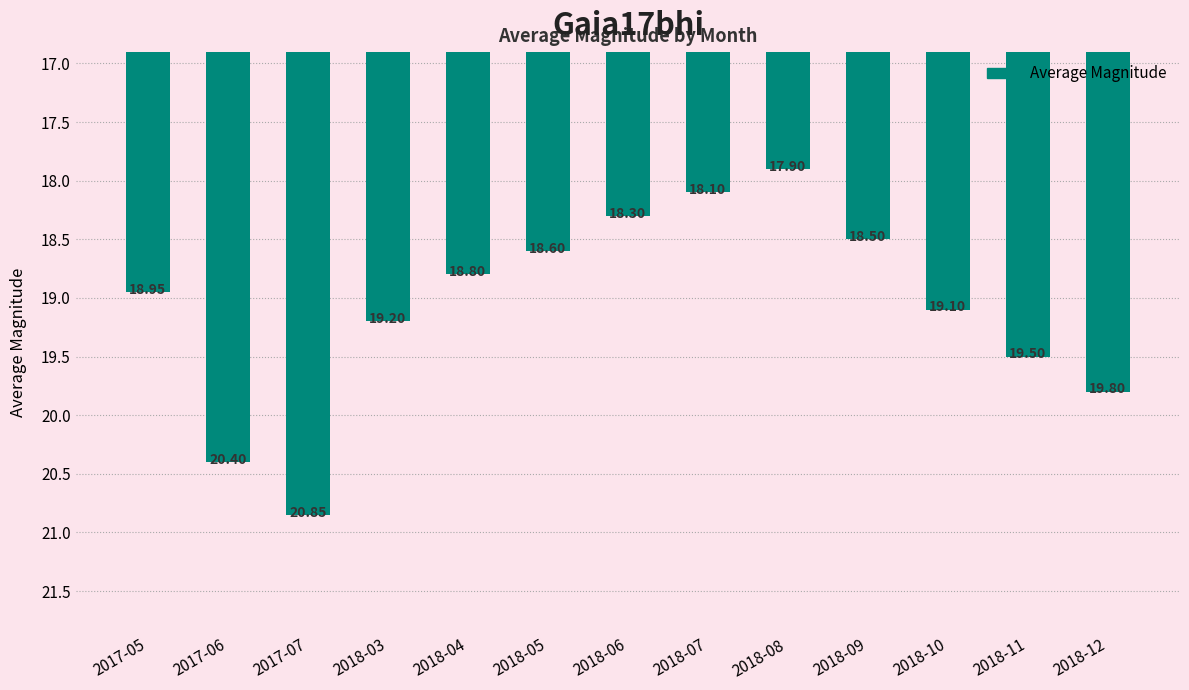

What is the sum of all values?

248.0